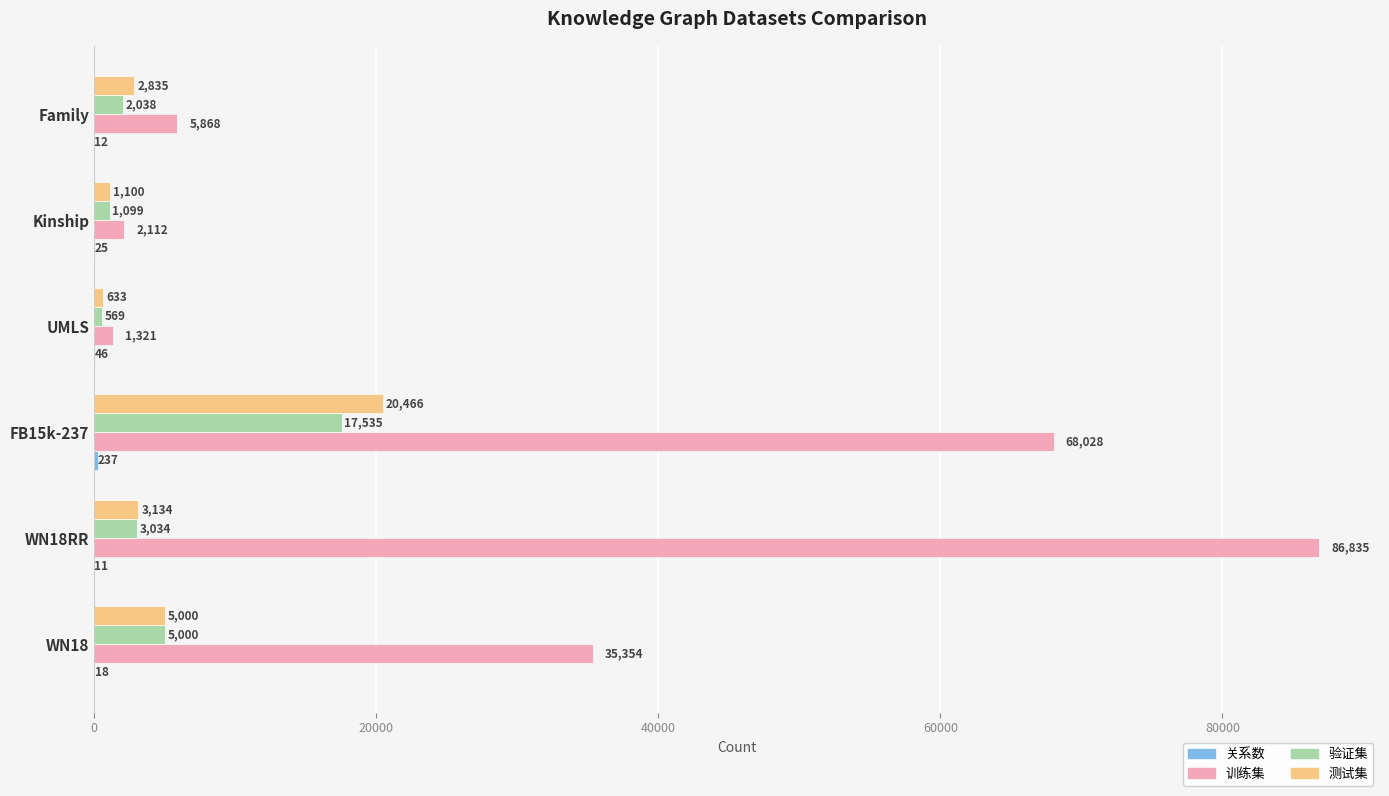

Which category has the highest value across all series?

WN18RR